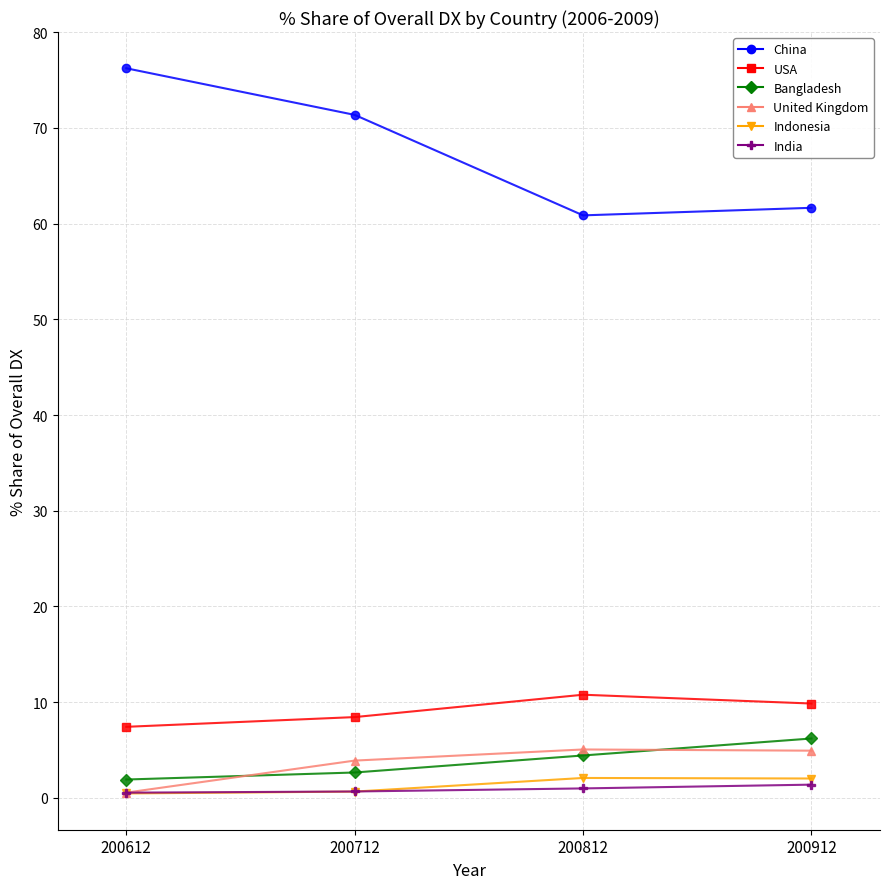

True or false: USA and China intersect in this chart.

False